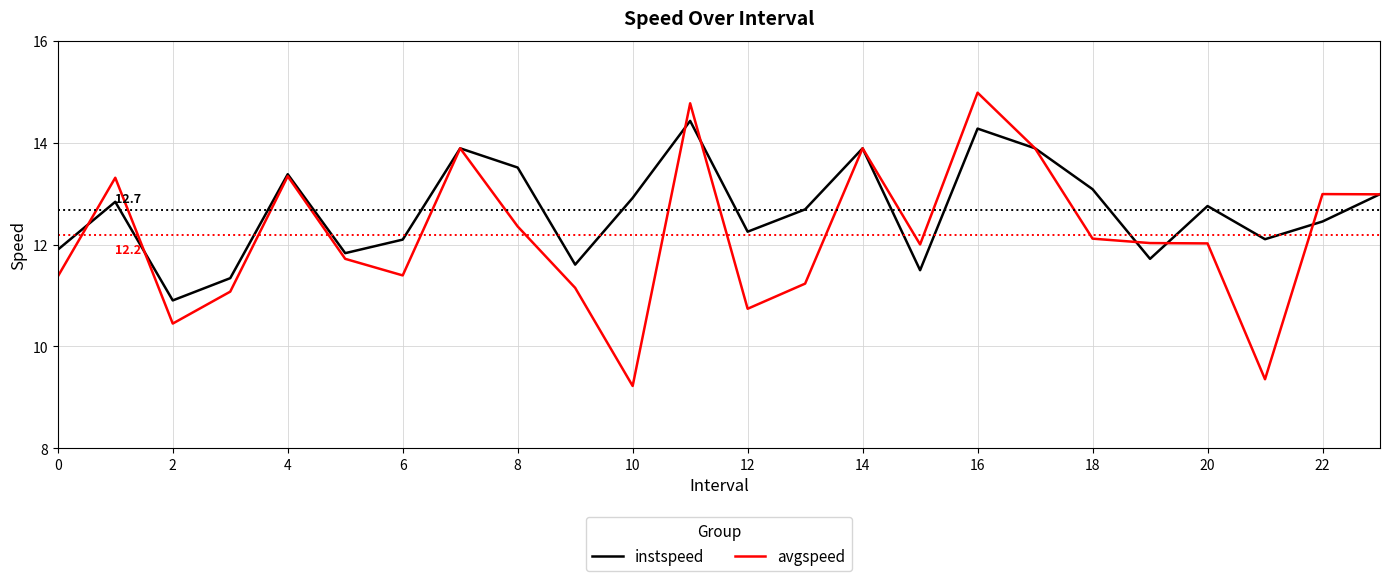

Which series has the widest spread of values?

avgspeed